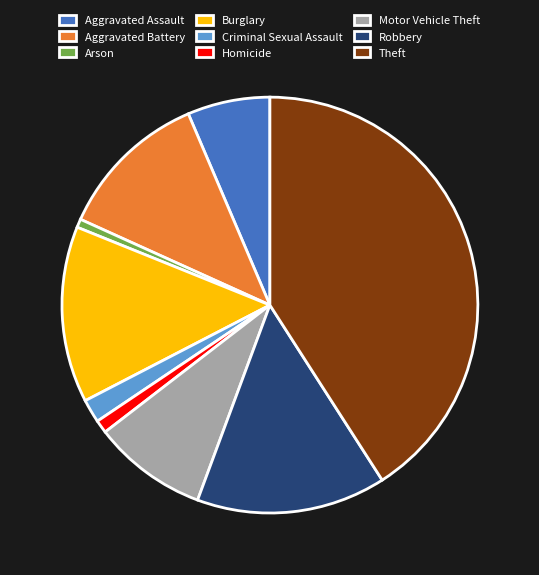

Does Arson account for over 50% of the chart?

No